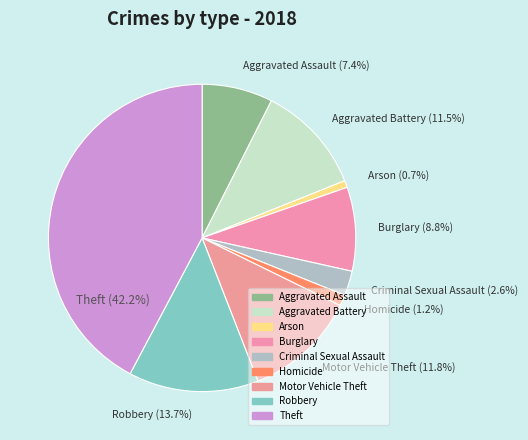

The Arson slice represents 15% of the pie. True or false?

False